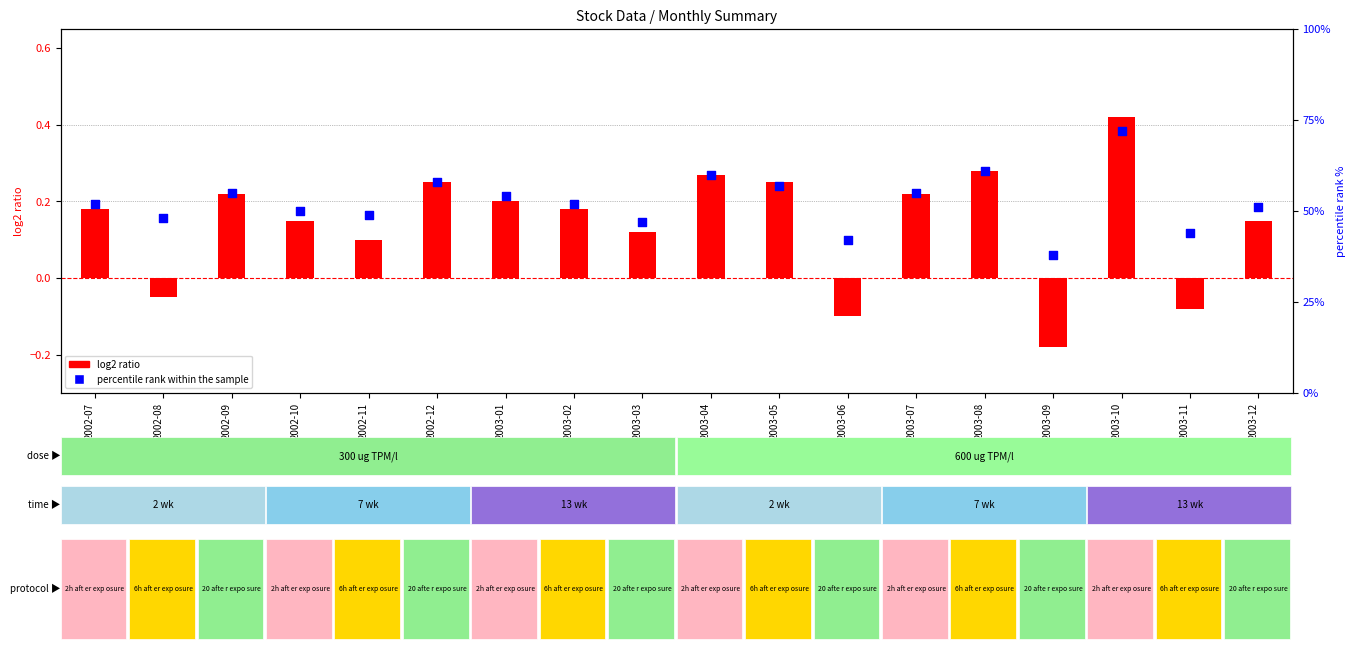

What is the total value across all series at 2002-11?

49.1